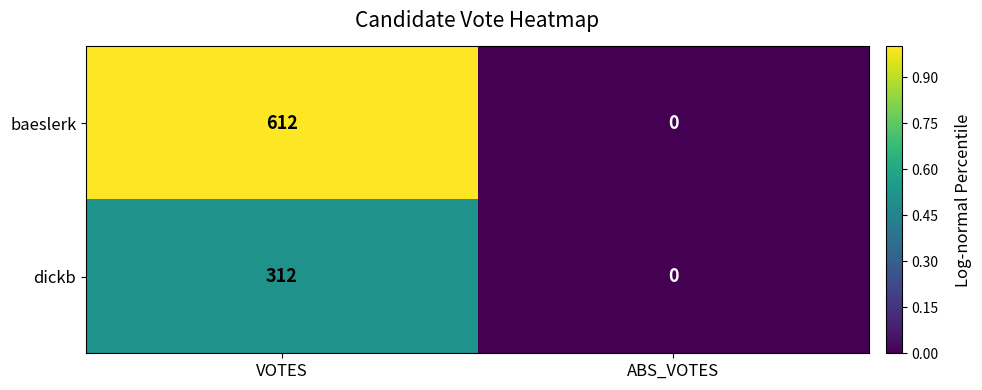

What is the greatest value displayed?

612